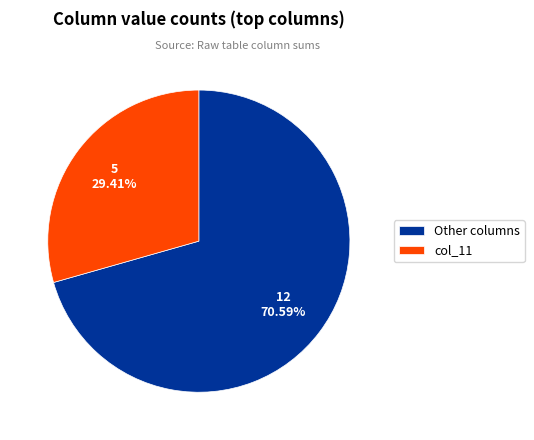

How many slices are in this pie chart?

2